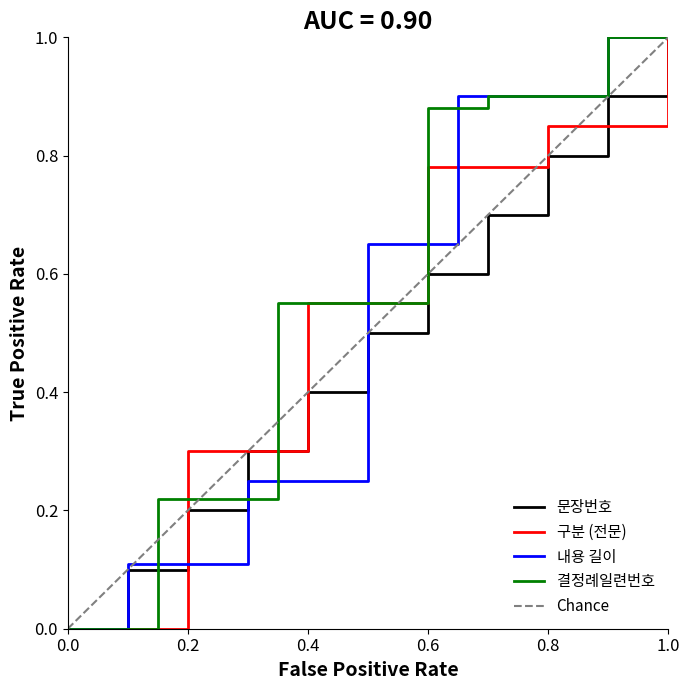

What is the average value?

0.5